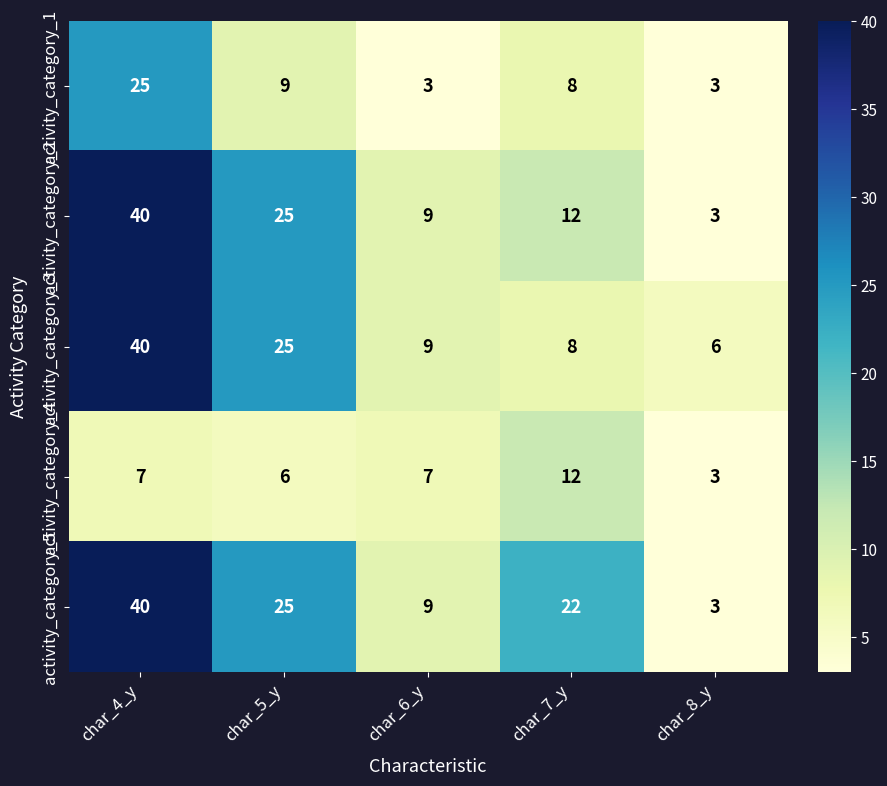

At which label does activity_category_5 first exceed 22?

char_4_y